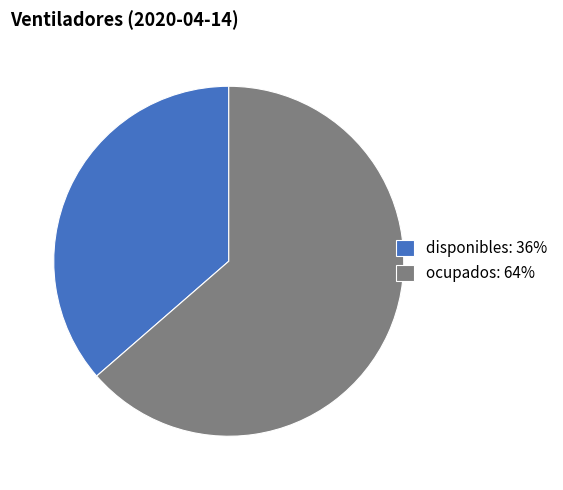

Which has a higher value, disponibles or ocupados?

ocupados